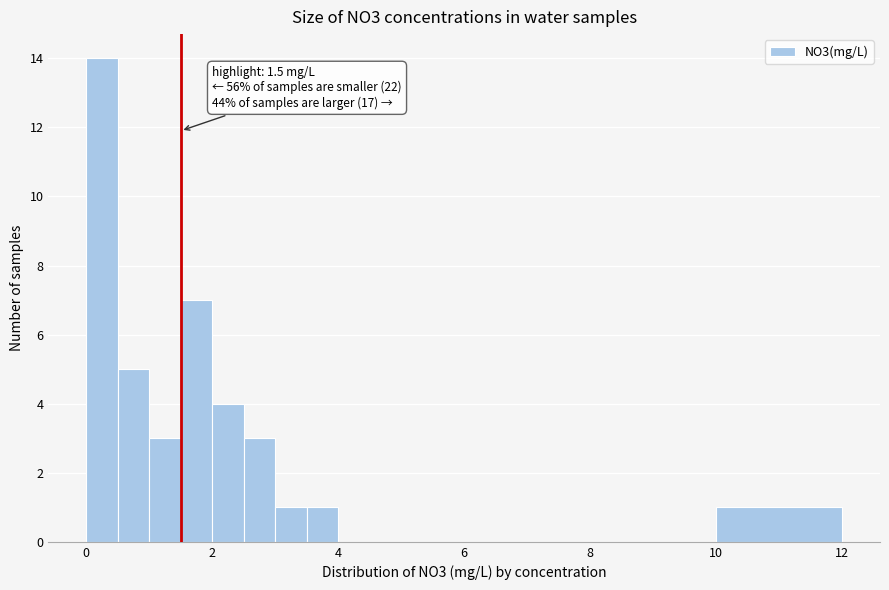

Read against the x-axis, roughly where is the centre of the tallest bar?

0.2